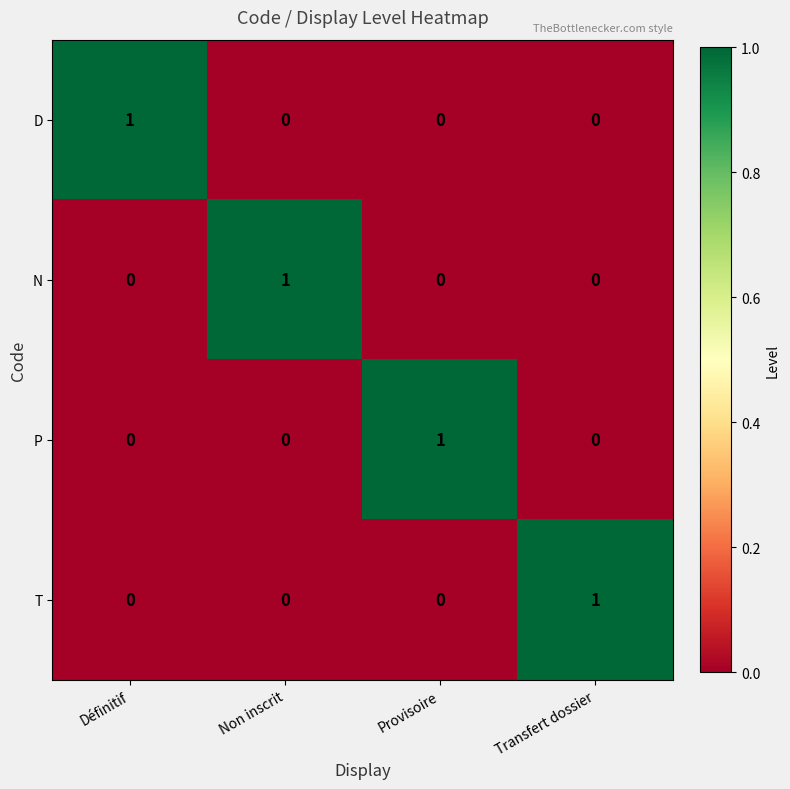

Count the N values in the range 0 to 1.

4